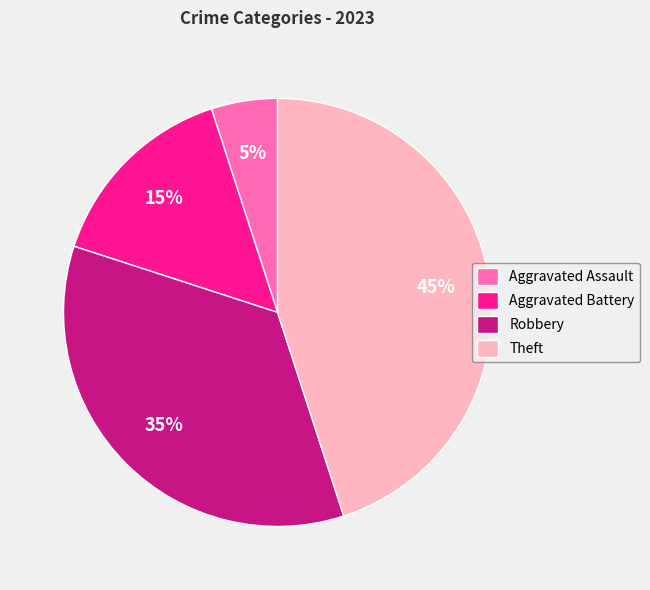

Combined, do Aggravated Assault and Aggravated Battery account for over 50%?

No